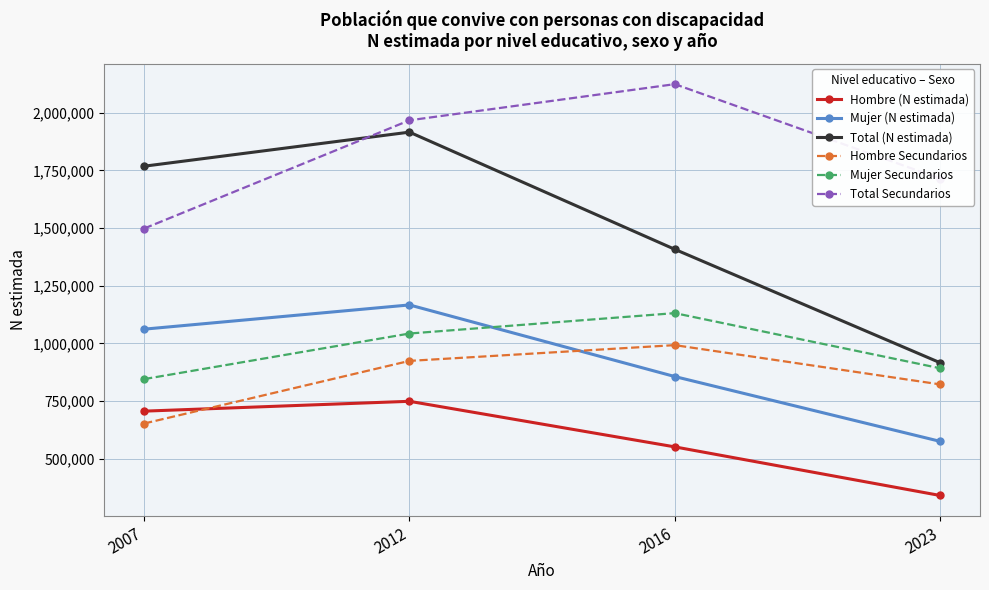

How many data points in Total (N estimada) are less than 1768410?

2